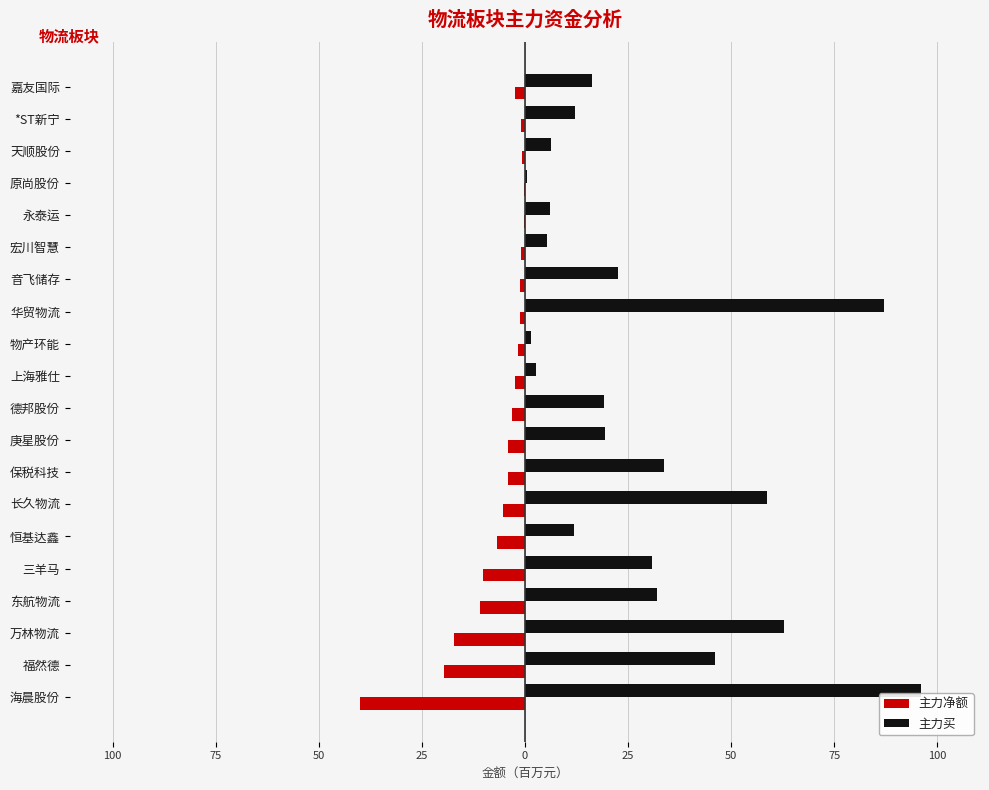

What are all the series names shown in the legend?

主力净额, 主力买